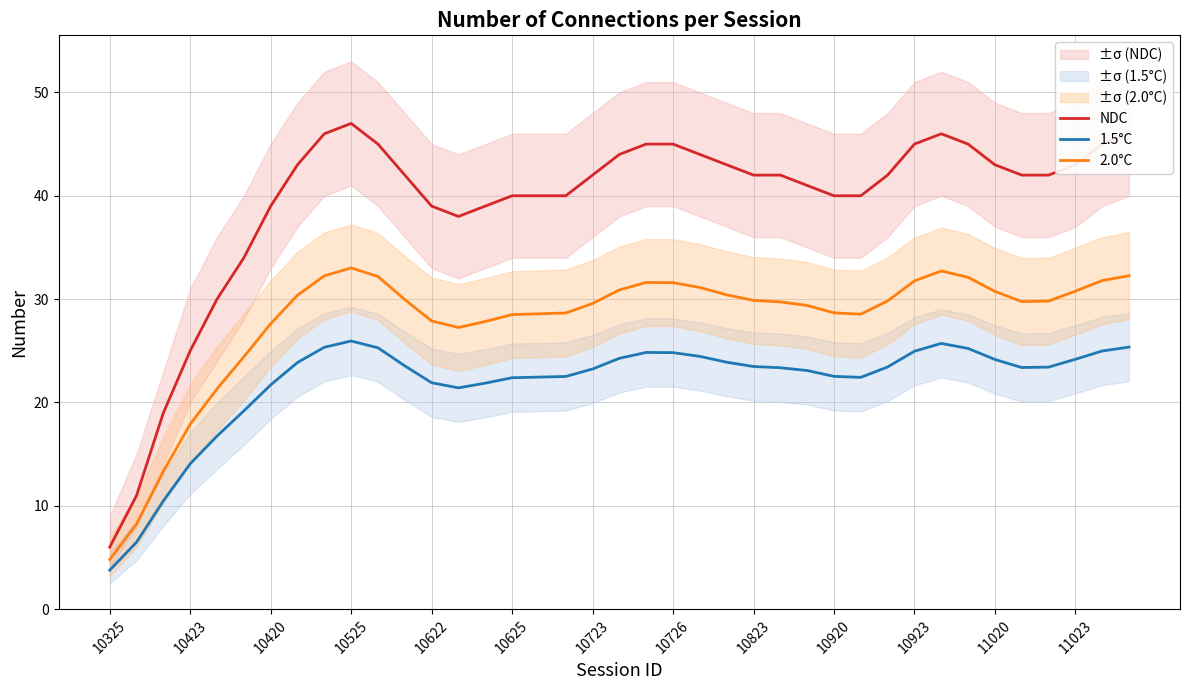

How many lines are shown in the chart?

3